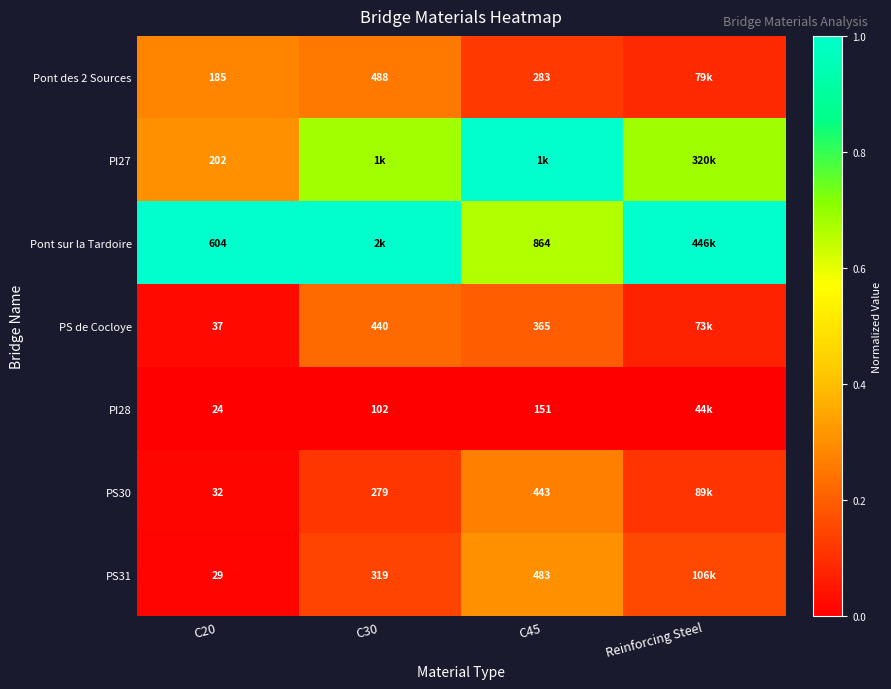

Which label corresponds to the smallest value in the chart?

C20